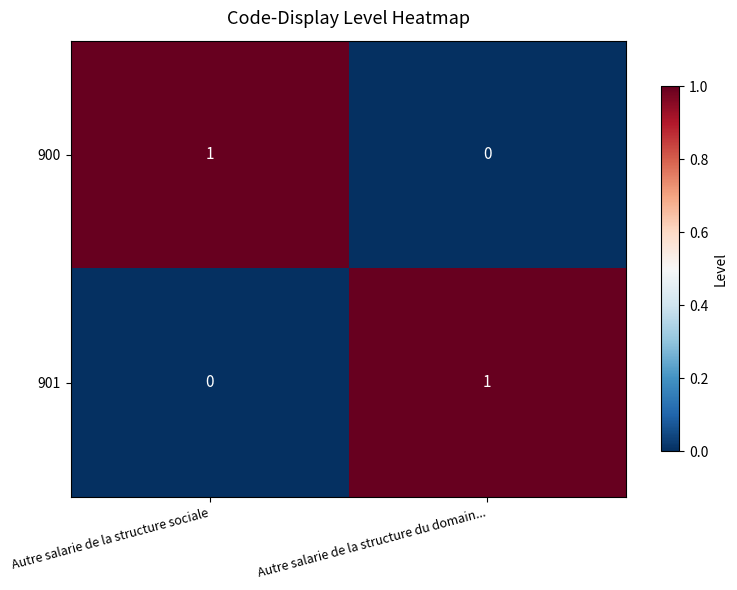

Reading left to right, transcribe all the data shown in this chart.

900: 1	0
901: 0	1